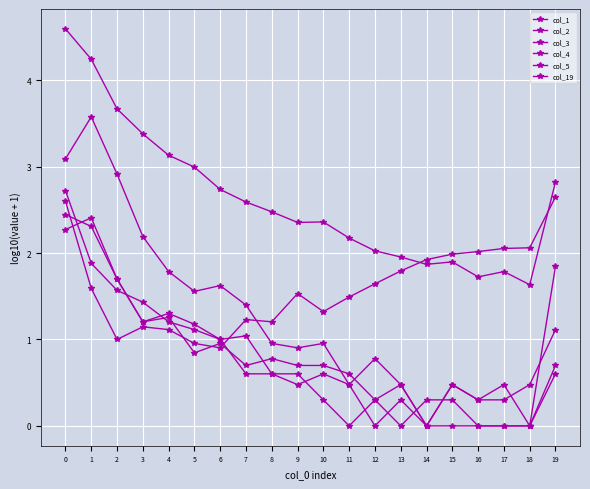

Is it true that col_4 equals 1.7 at 2?

True